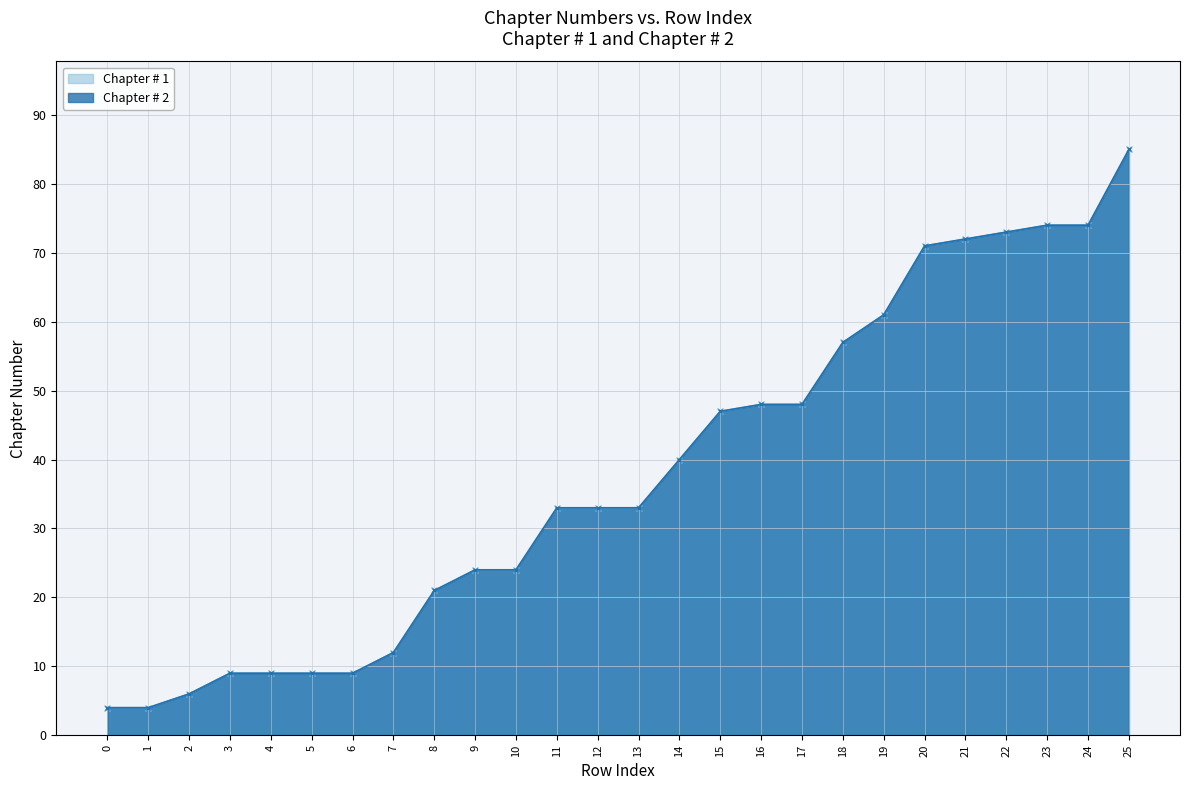

What is the difference between the maximum and minimum values in the Chapter # 1 series?

81